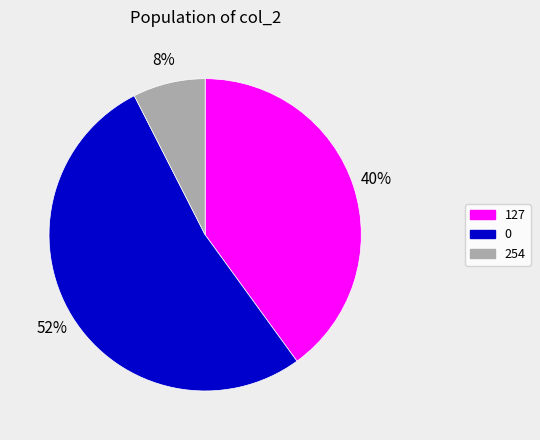

Does 254 account for over 50% of the chart?

No